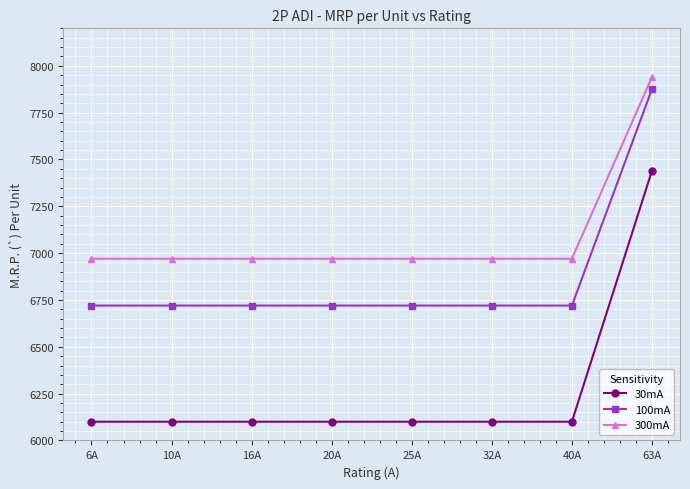

List the series in order of their peak value, lowest first.

30mA, 100mA, 300mA